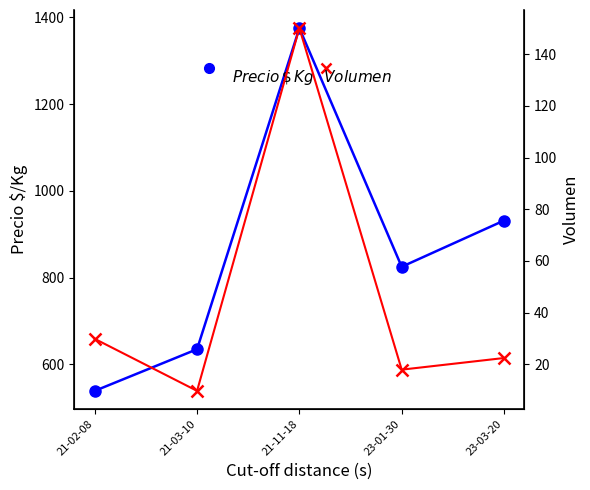

What is the label of the 3rd point from the left?

21-11-18